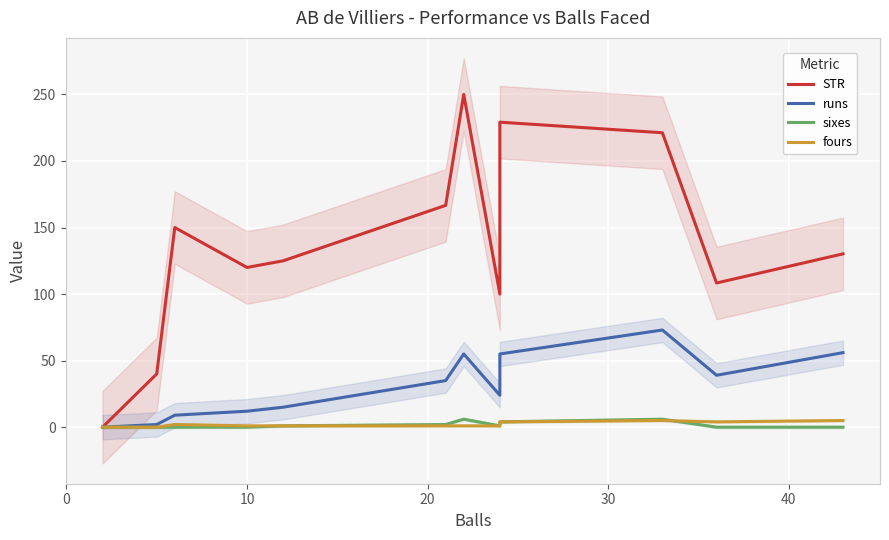

What is the difference between the maximum and second lowest values in the sixes series?

6.0